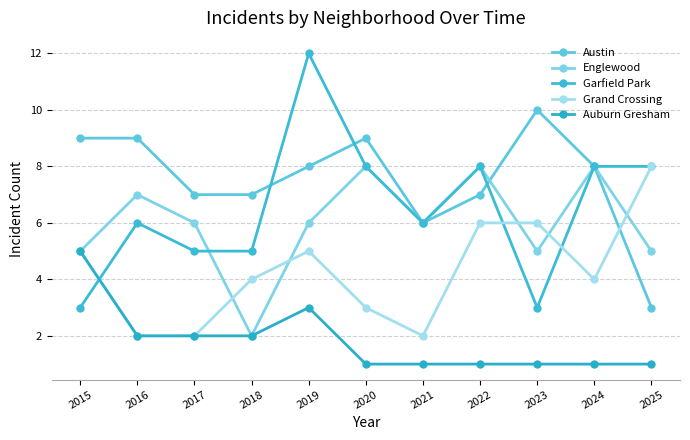

Which series changed the most between 2017 and 2022?

Grand Crossing